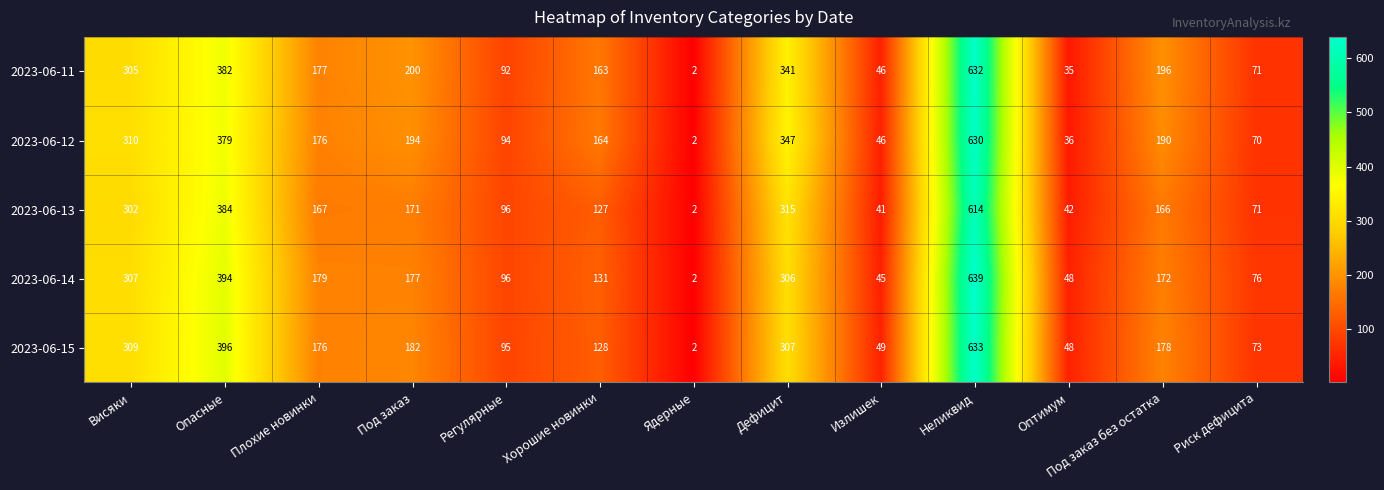

The 2023-06-12 series shows 164 at Хорошие новинки. True or false?

True